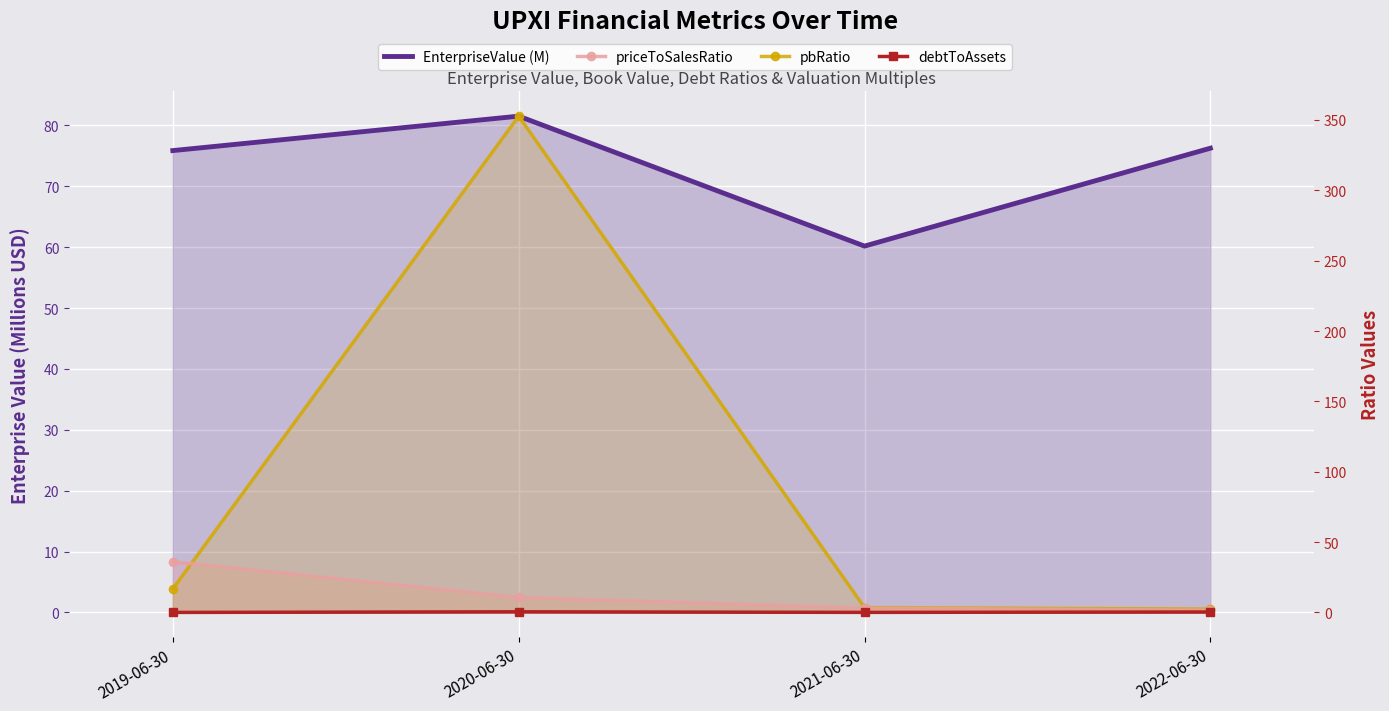

True or false: priceToSalesRatio has a value of 0.6 at 2022-06-30.

False